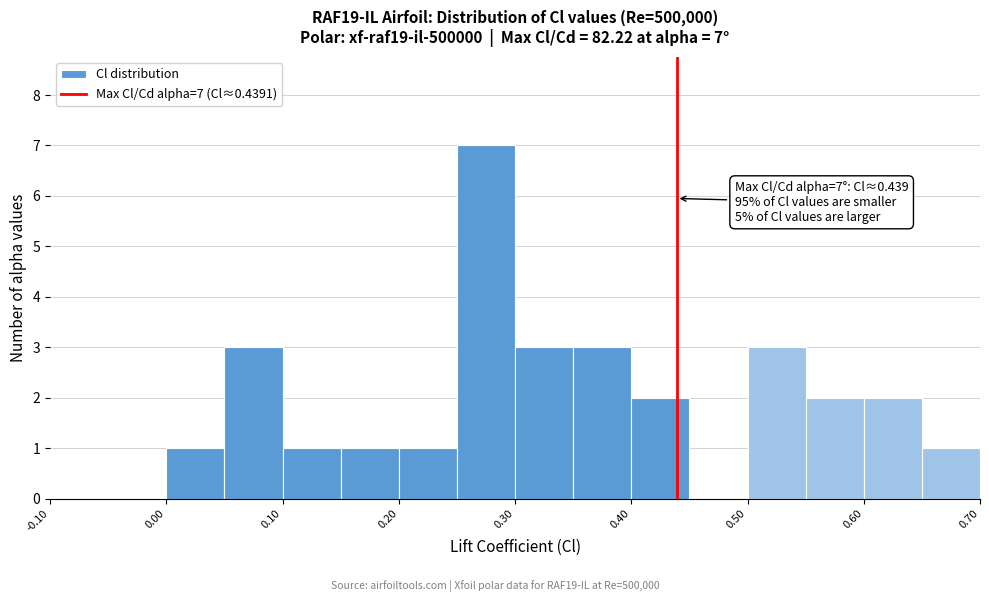

Over which range of the x-axis is the bar tallest?

0.25 to 0.30